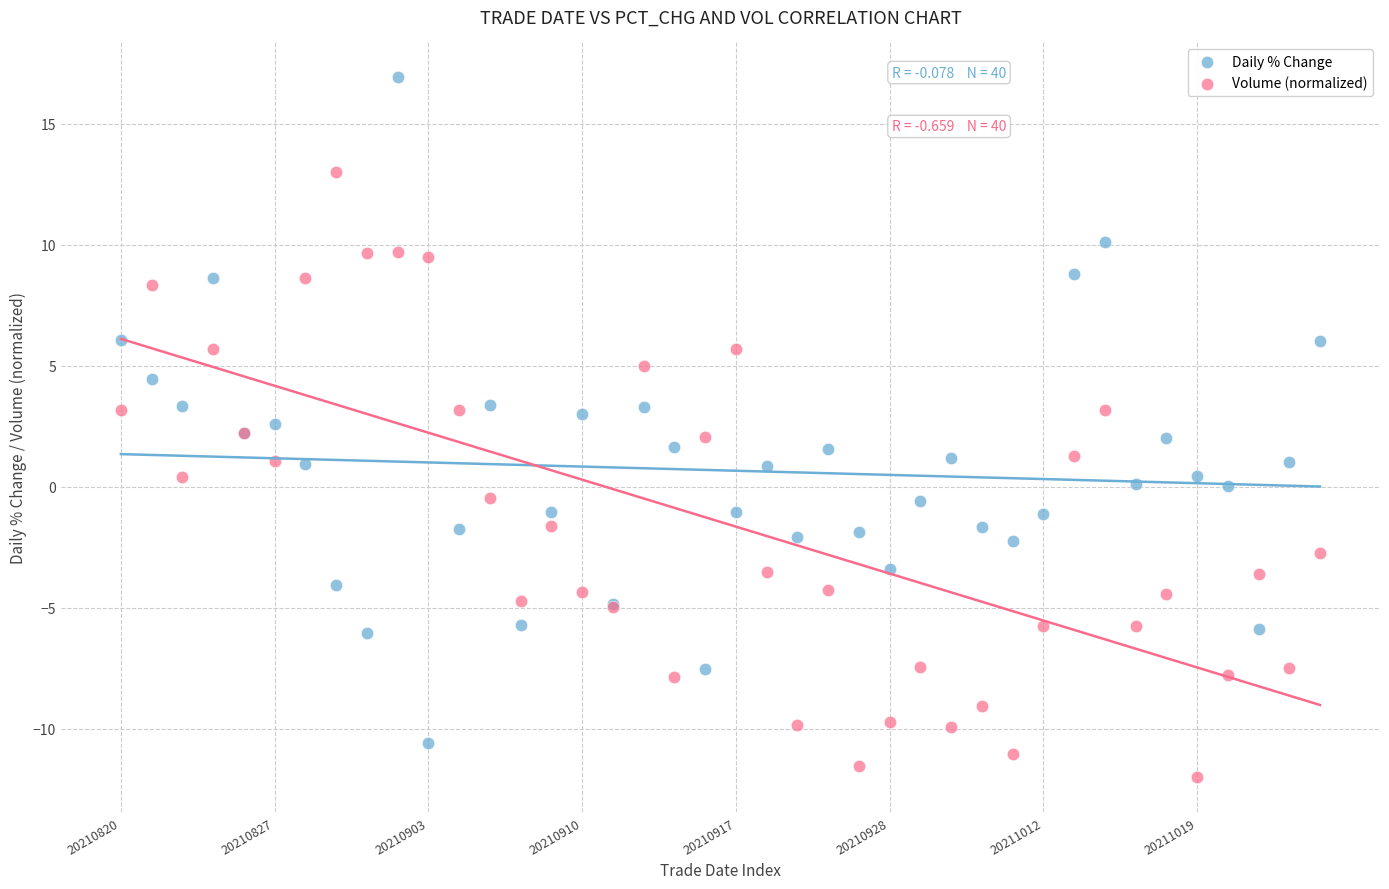

Which series has the widest spread of Y values?

Daily % Change